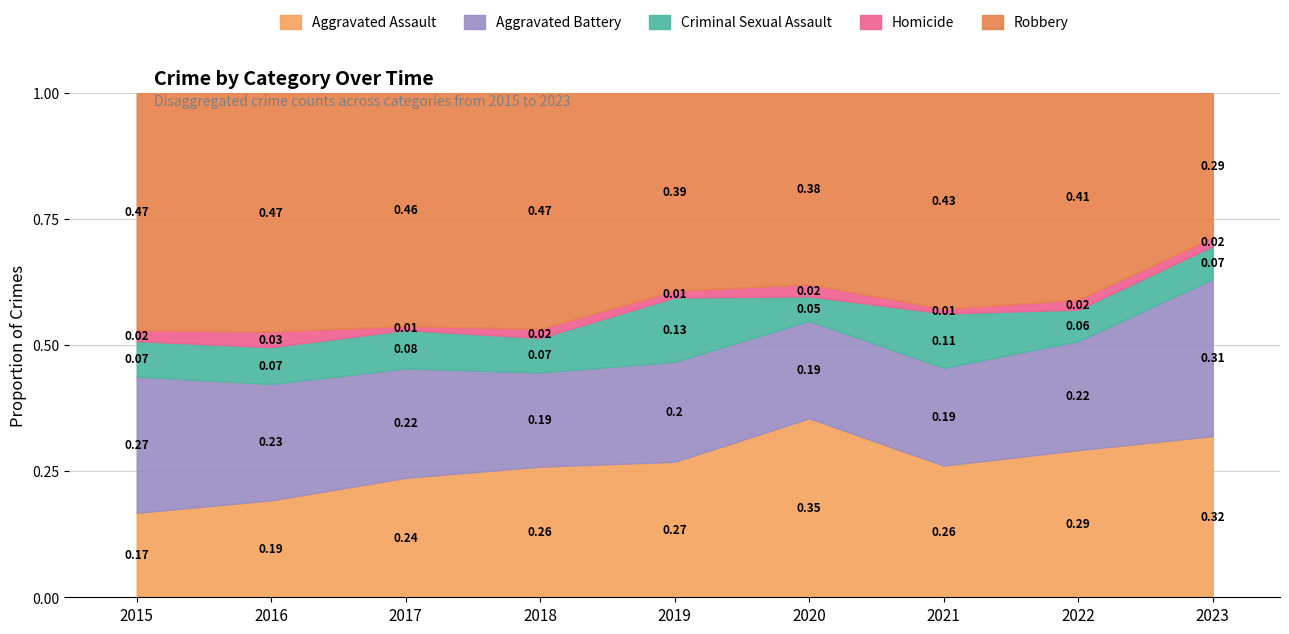

What is the total value across all series at 2017?

1.0